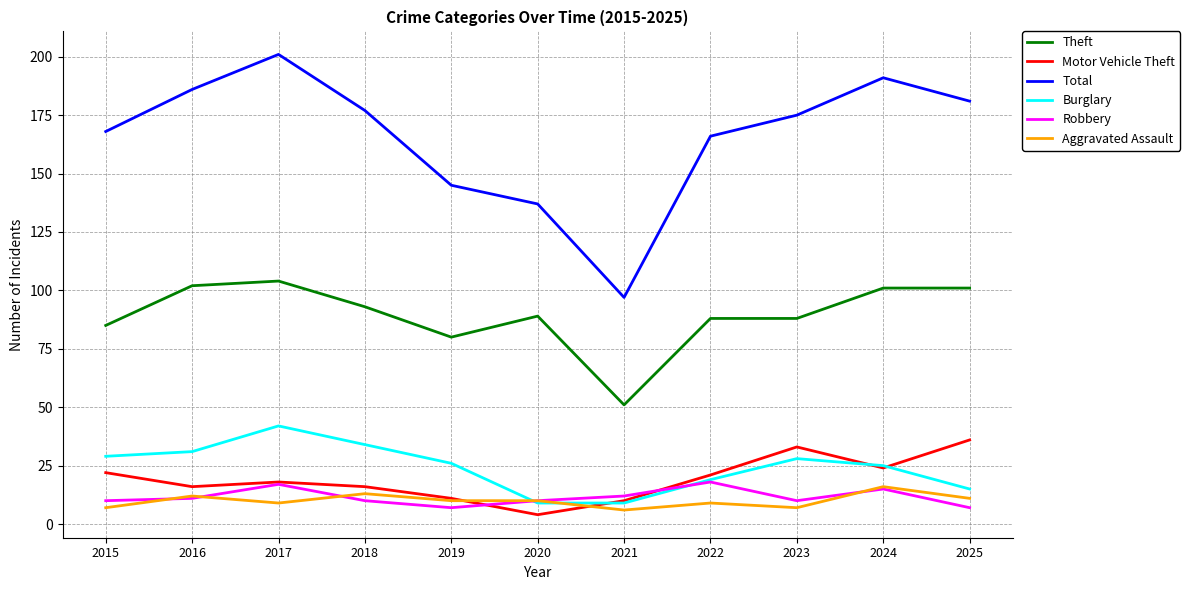

Reading right to left, what are all the values shown in this chart?

Theft: 2025=101	2024=101	2023=88	2022=88	2021=51	2020=89	2019=80	2018=93	2017=104	2016=102	2015=85
Motor Vehicle Theft: 2025=36	2024=24	2023=33	2022=21	2021=10	2020=4	2019=11	2018=16	2017=18	2016=16	2015=22
Total: 2025=181	2024=191	2023=175	2022=166	2021=97	2020=137	2019=145	2018=177	2017=201	2016=186	2015=168
Burglary: 2025=15	2024=25	2023=28	2022=19	2021=9	2020=9	2019=26	2018=34	2017=42	2016=31	2015=29
Robbery: 2025=7	2024=15	2023=10	2022=18	2021=12	2020=10	2019=7	2018=10	2017=17	2016=11	2015=10
Aggravated Assault: 2025=11	2024=16	2023=7	2022=9	2021=6	2020=10	2019=10	2018=13	2017=9	2016=12	2015=7